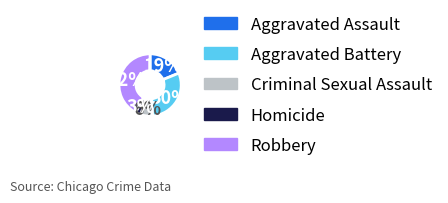

Does any single category account for the majority?

No